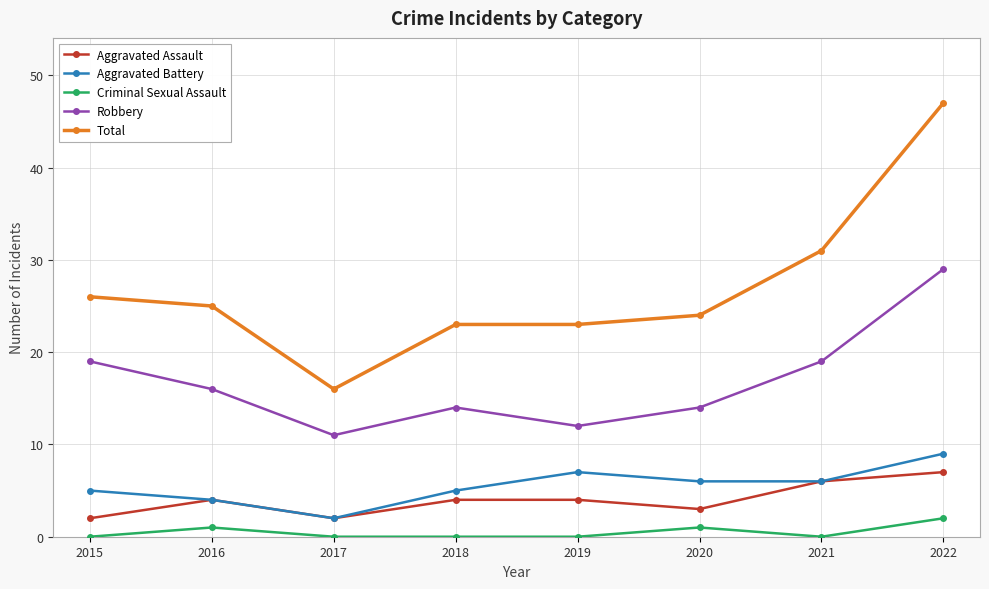

How many Aggravated Assault values are between 3 and 6?

5